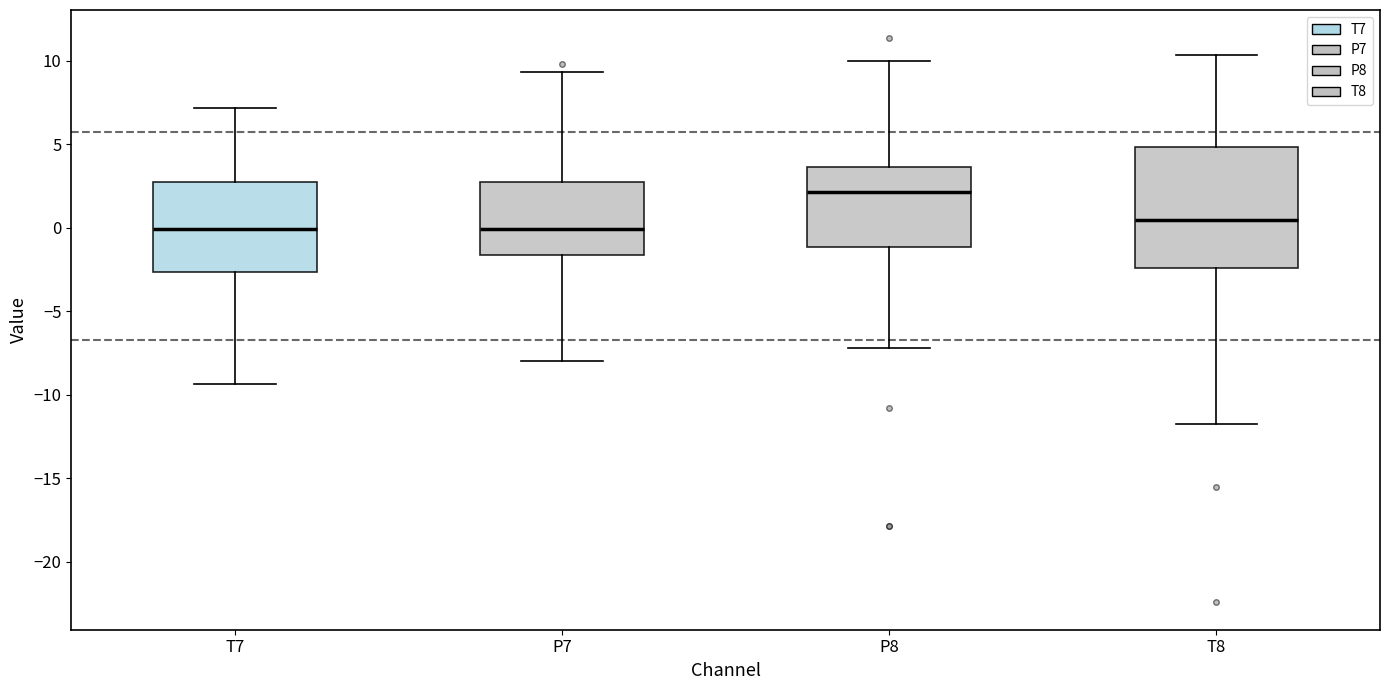

Reading left to right, read every box against the y-axis: the position of its median line, the range the box covers, and the ends of its whiskers. The values are not printed on the chart, so give them approximately, as read against the axis.

T7: median 0.0, box -2.5 to 3.0, whiskers -9.5 to 7.0
P7: median 0.0, box -1.5 to 2.5, whiskers -8.0 to 9.5
P8: median 2.0, box -1.0 to 3.5, whiskers -7.0 to 10.0
T8: median 0.5, box -2.5 to 5.0, whiskers -11.5 to 10.5